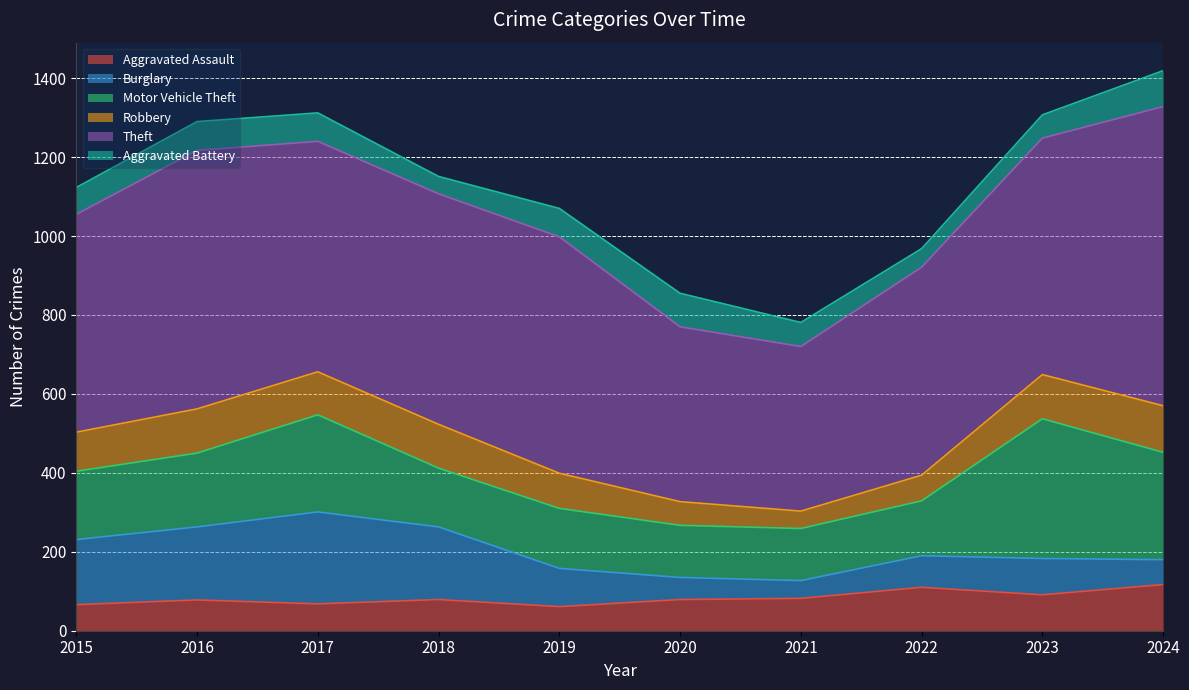

What is the smallest value displayed?

44